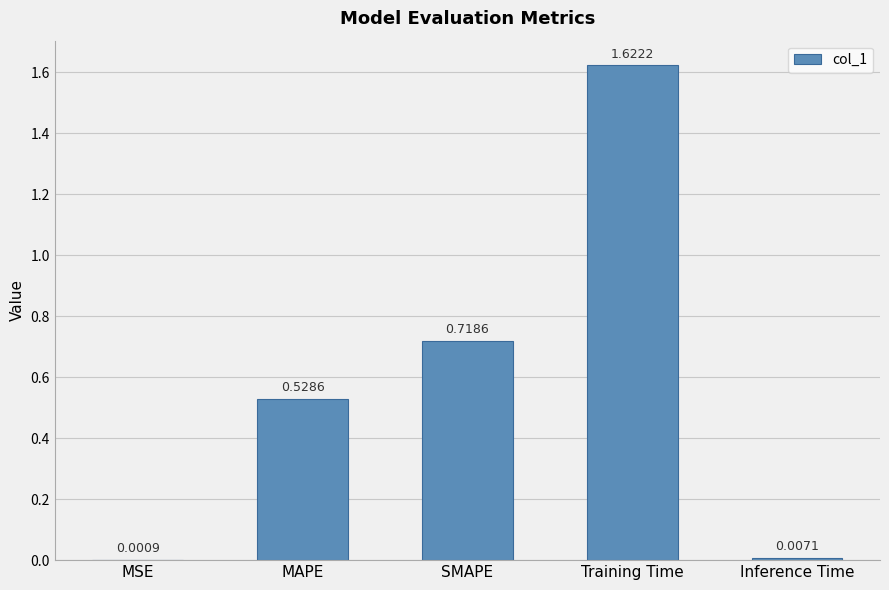

Which label corresponds to the largest value in the chart?

Training Time